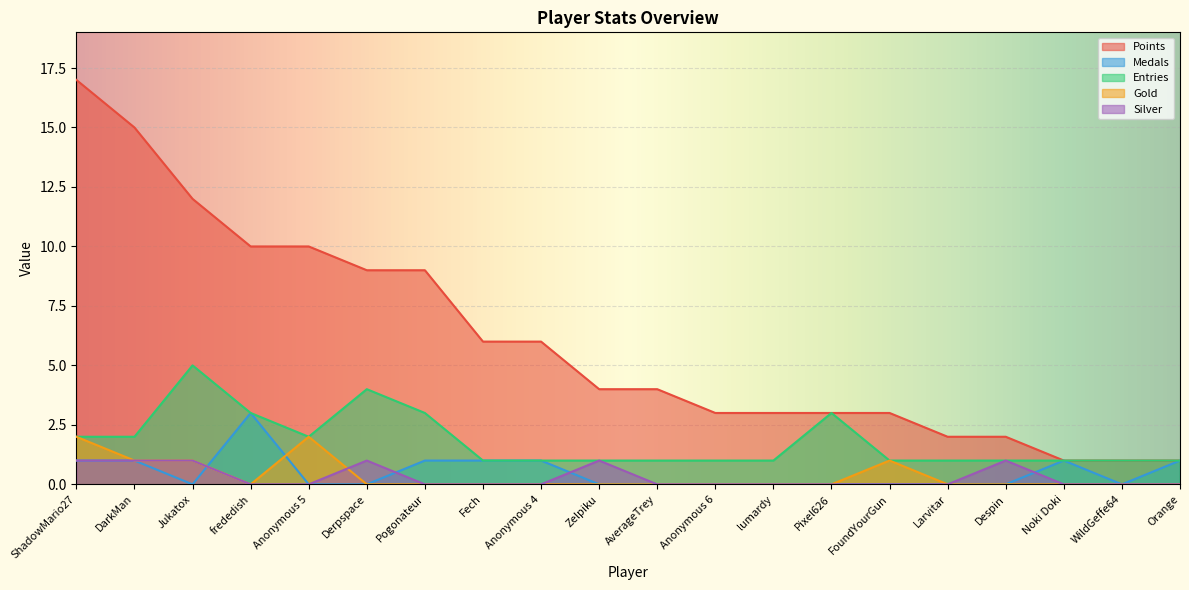

At which label does Silver reach its peak?

ShadowMario27